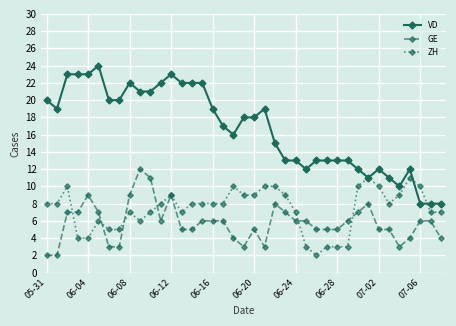

Which series has the largest total across all categories?

VD